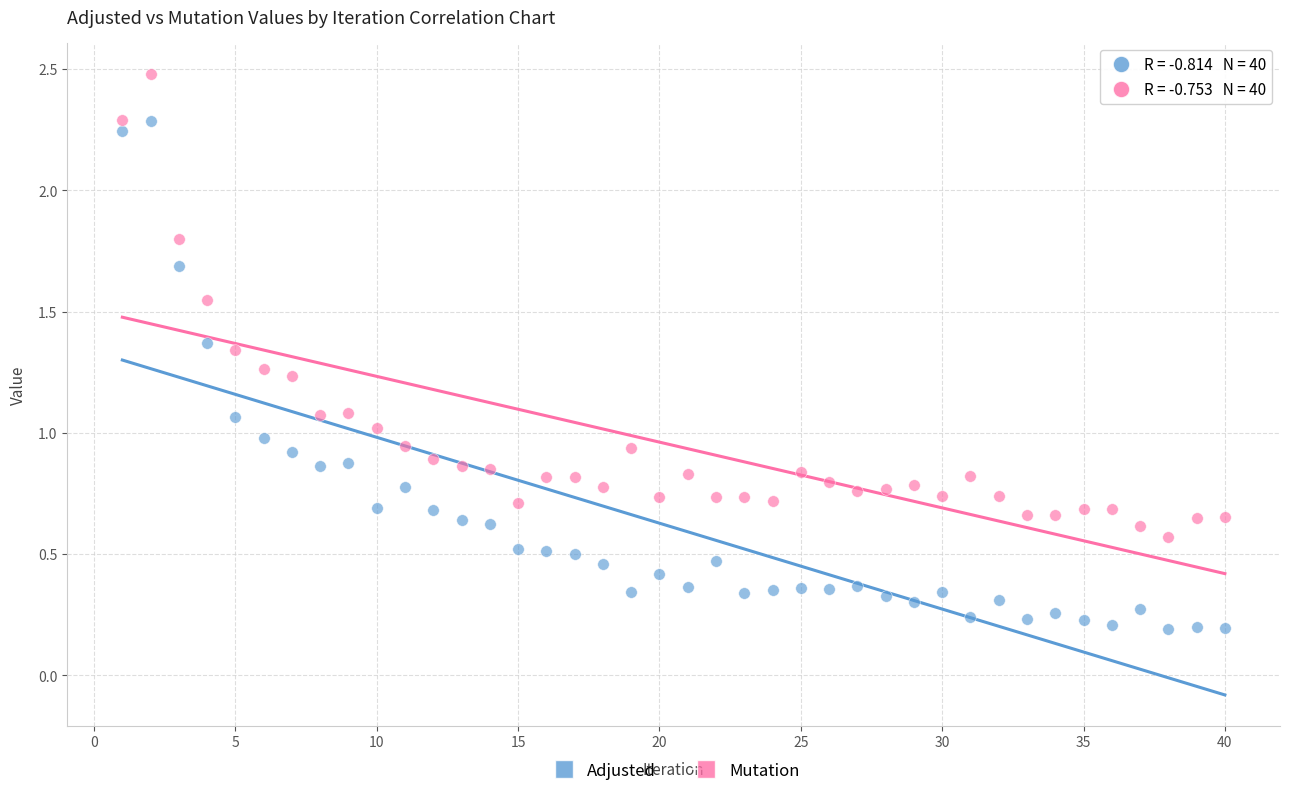

Which series has the widest spread of Y values?

Adjusted